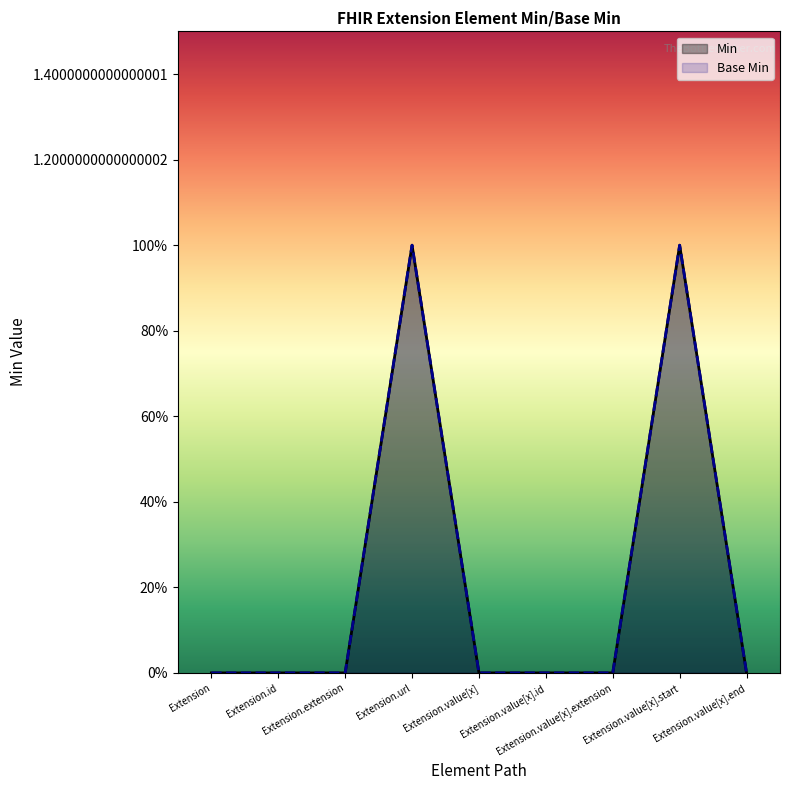

True or false: Min and Base Min cross at least once.

False